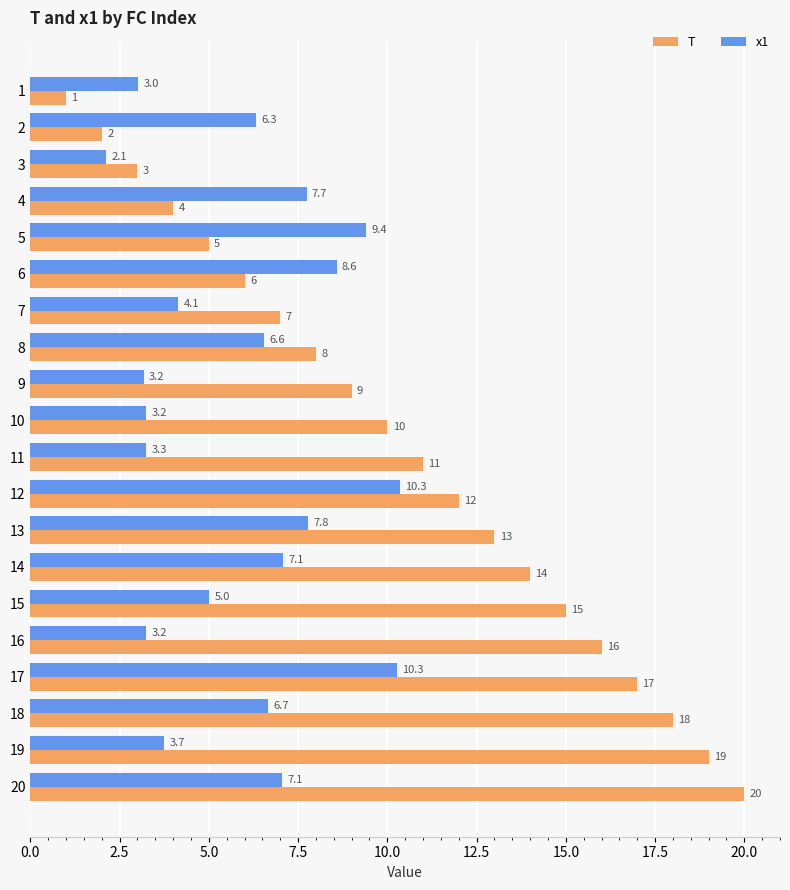

At which category is the sum across all series the highest?

17